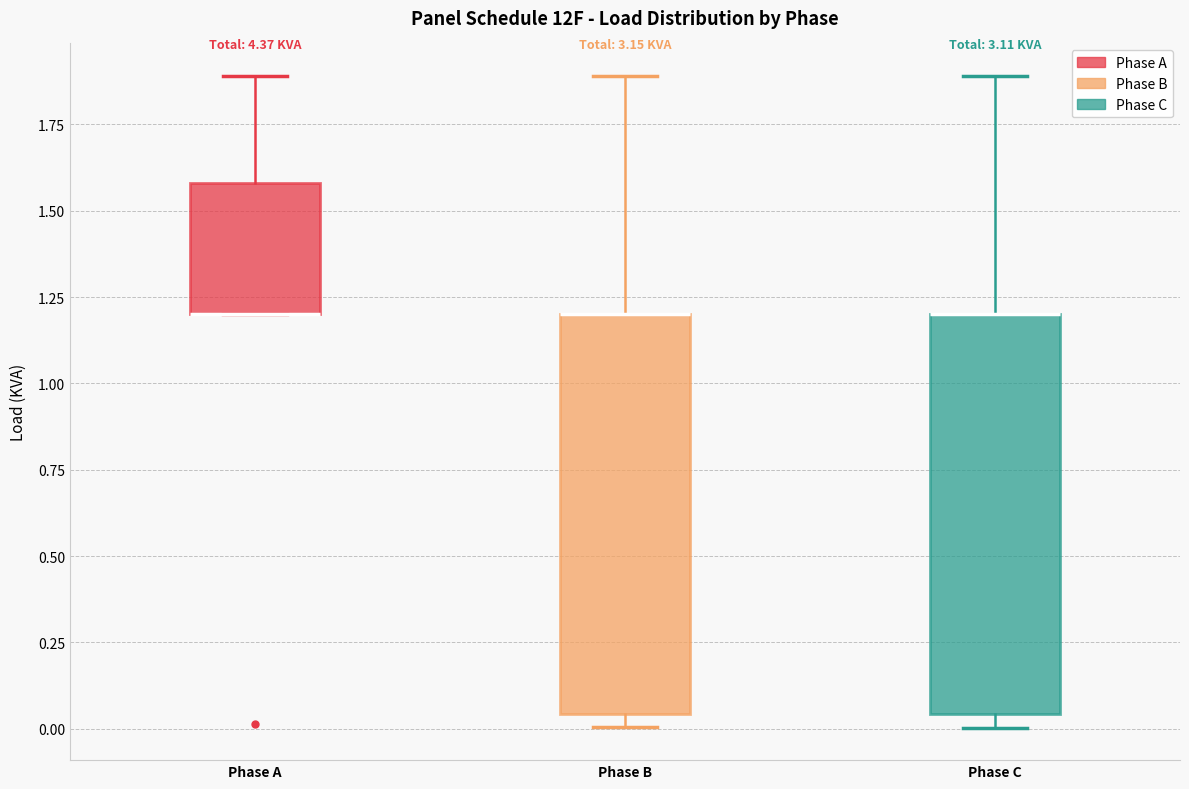

Reading left to right, read every box against the y-axis: the position of its median line, the range the box covers, and the ends of its whiskers. The values are not printed on the chart, so give them approximately, as read against the axis.

Phase A: median 1.20 (drawn on the box's lower edge), box 1.20 to 1.60, whiskers 1.20 to 1.90
Phase B: median 1.20 (drawn on the box's upper edge), box 0.05 to 1.20, whiskers 0.00 to 1.90
Phase C: median 1.20 (drawn on the box's upper edge), box 0.05 to 1.20, whiskers 0.00 to 1.90